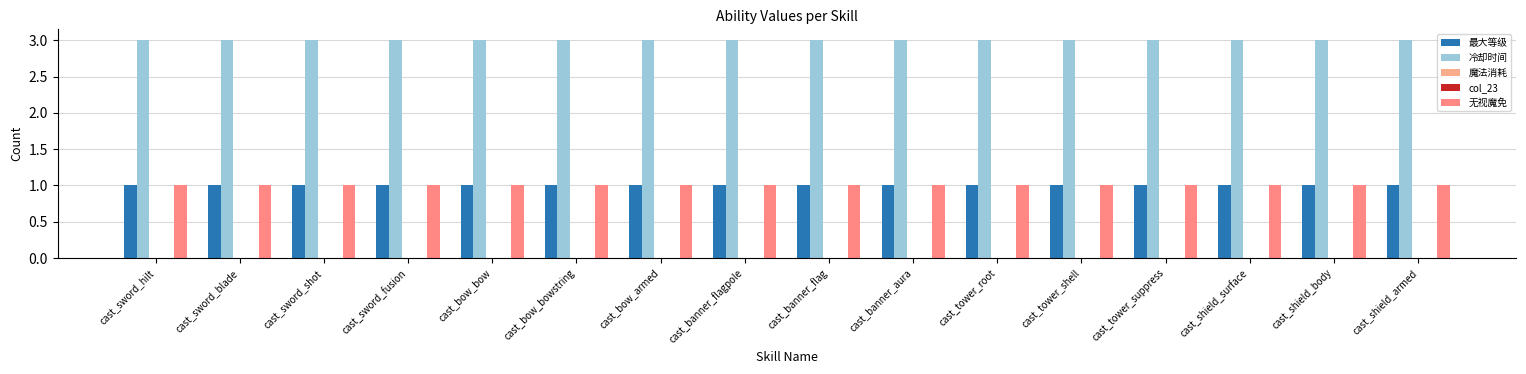

What is the sum of all 无视魔免 values?

16